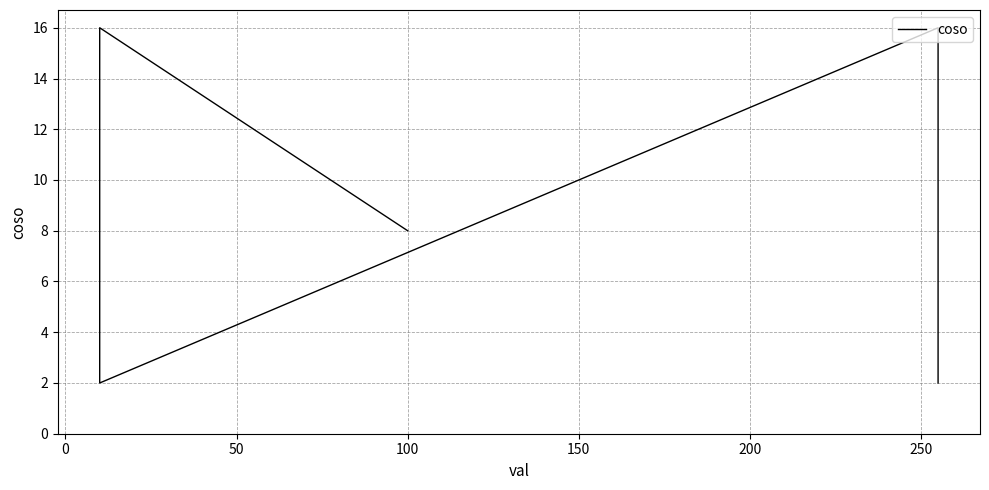

True or false: the data has more than 2 interior local peaks.

False